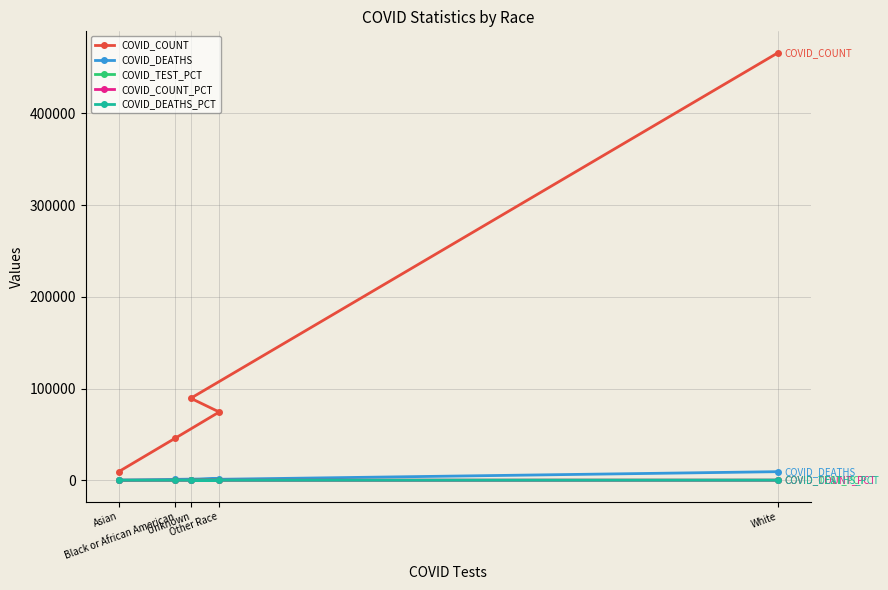

Which series has the largest total across all categories?

COVID_COUNT